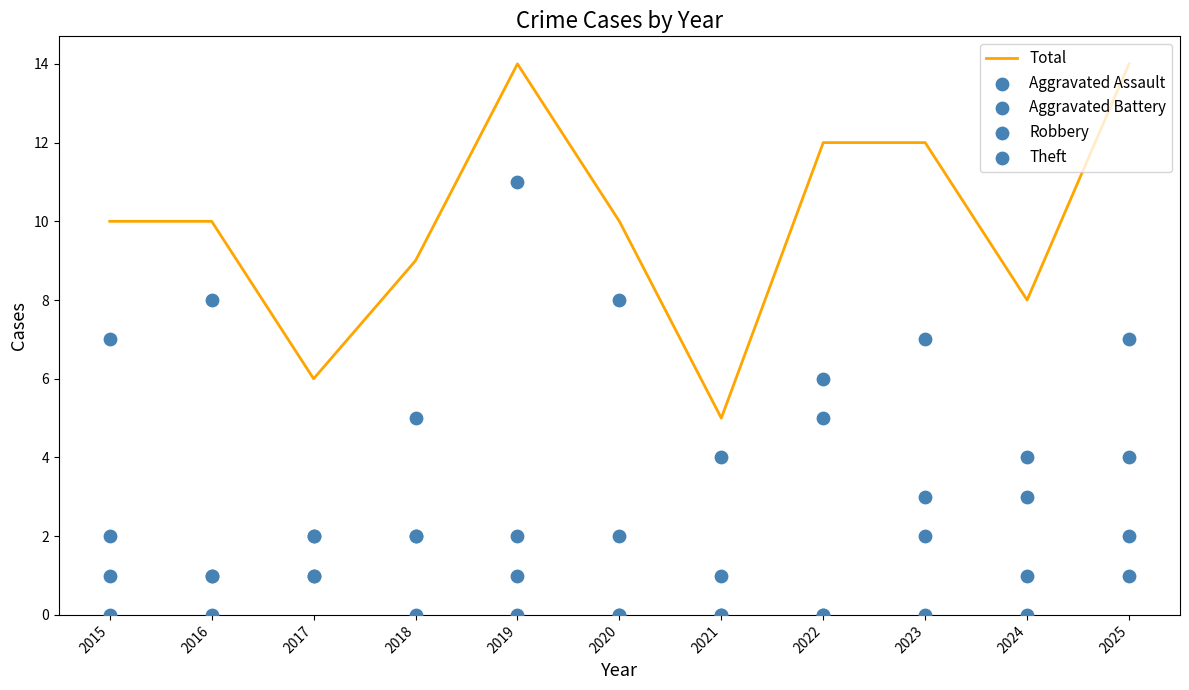

What are all the series names shown in the legend?

Total, Aggravated Assault, Aggravated Battery, Robbery, Theft